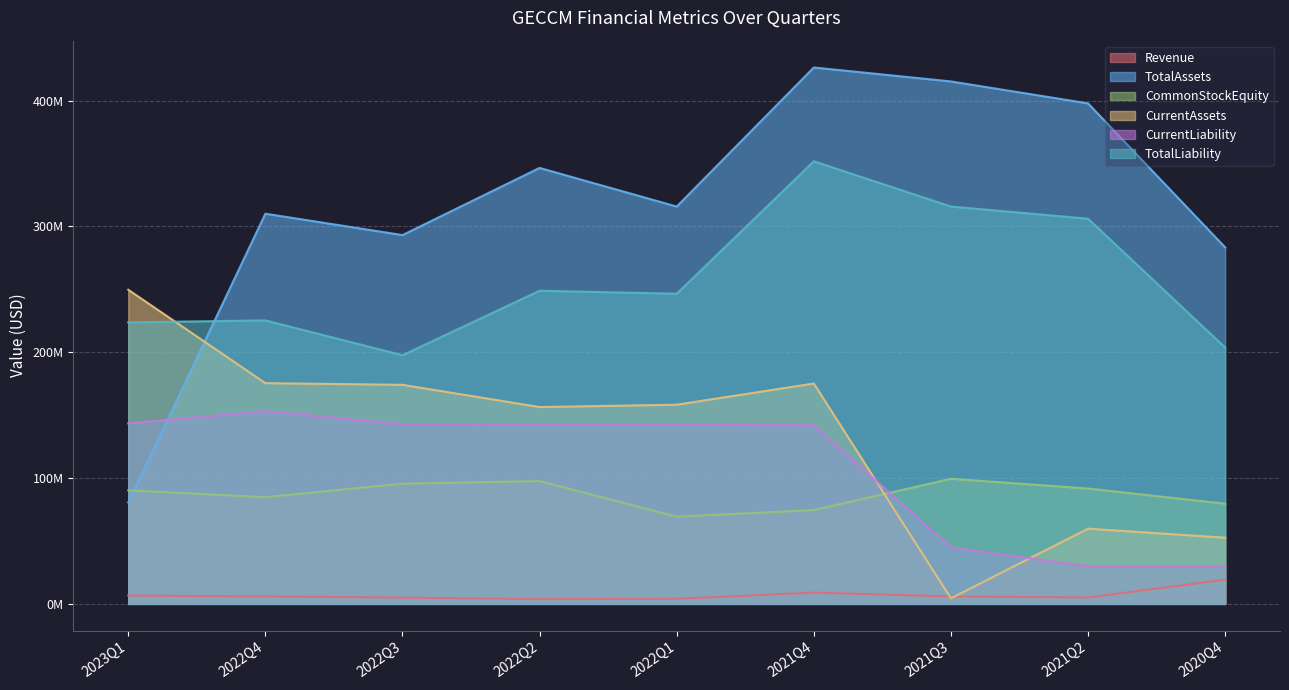

What is the value of the Revenue point at the 2nd from the left?

5919000